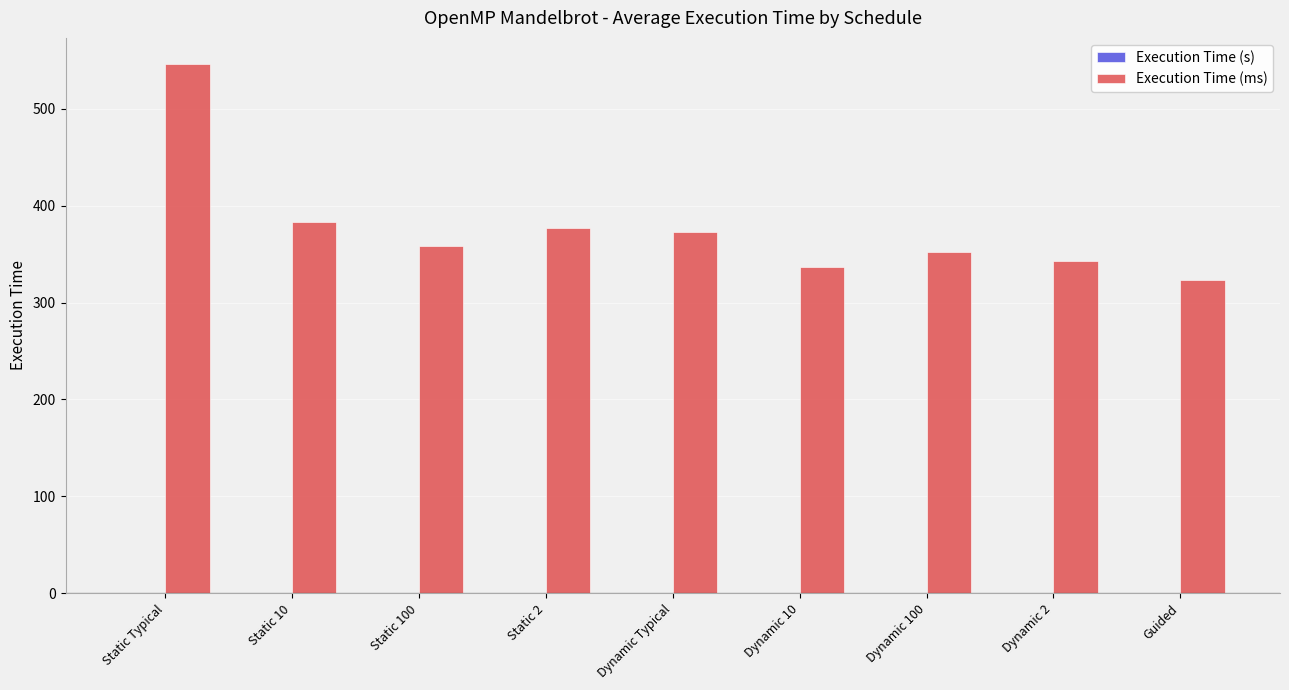

Which series has the largest total across all categories?

Execution Time (ms)